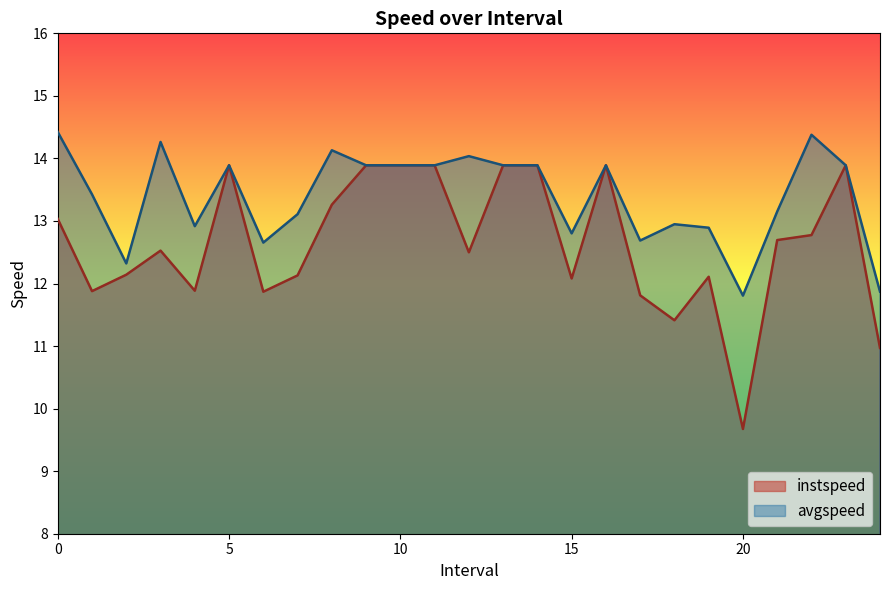

What is the difference between the maximum and minimum values in the avgspeed series?

2.6